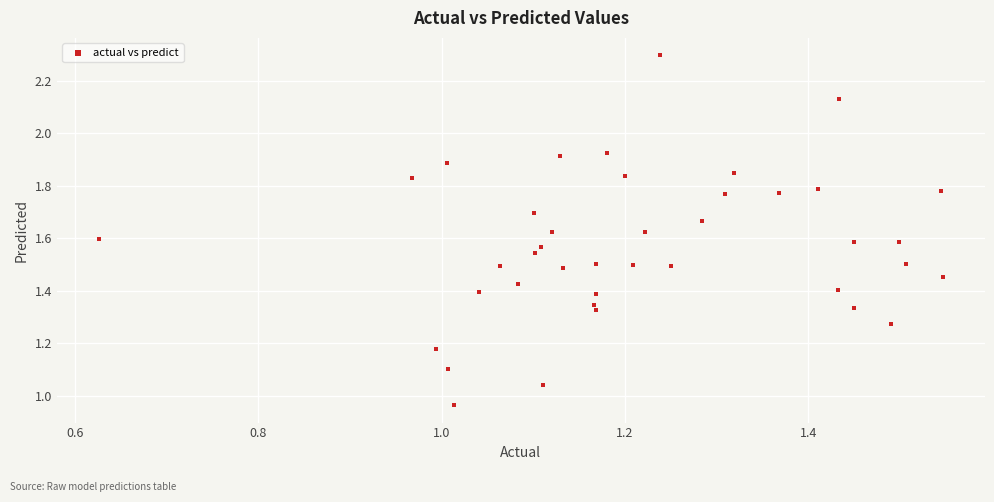

What is the range of X values (max minus min)?

0.9